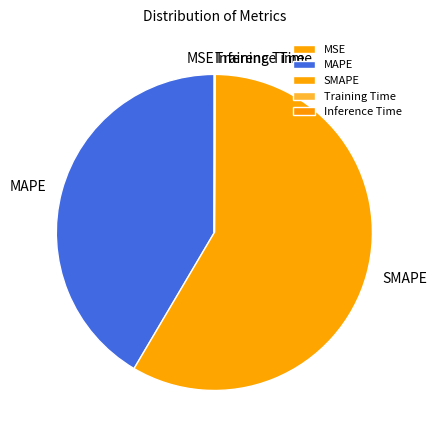

Is there a majority slice in this chart?

Yes